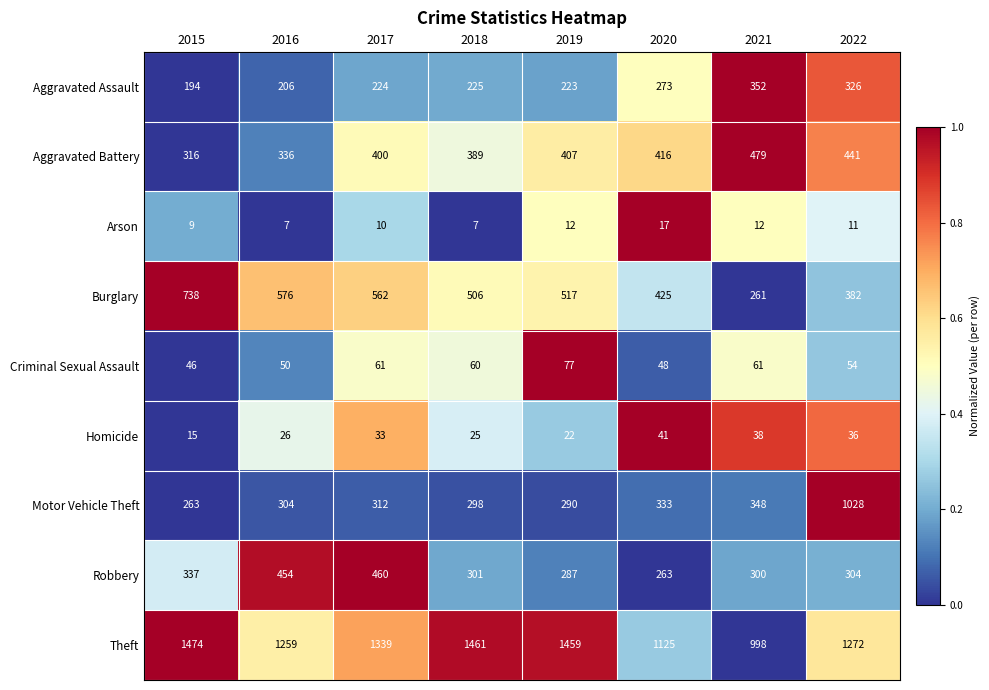

Rank the series at 2021 from lowest to highest value.

Arson, Homicide, Criminal Sexual Assault, Burglary, Robbery, Motor Vehicle Theft, Aggravated Assault, Aggravated Battery, Theft